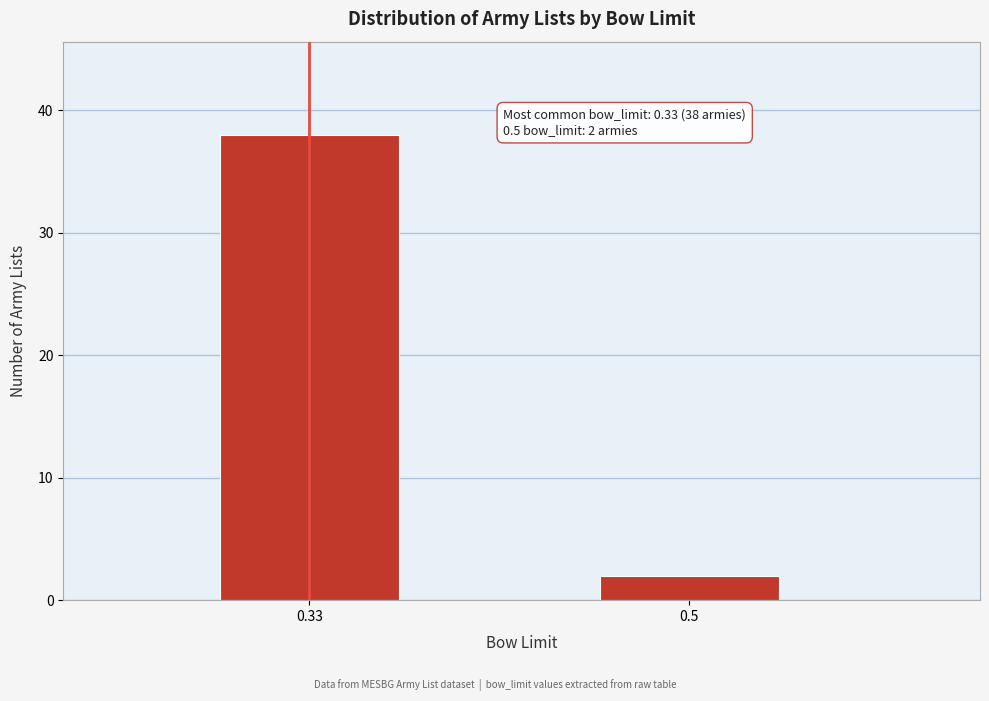

Reading left to right, transcribe all the data shown in this chart.

38	2